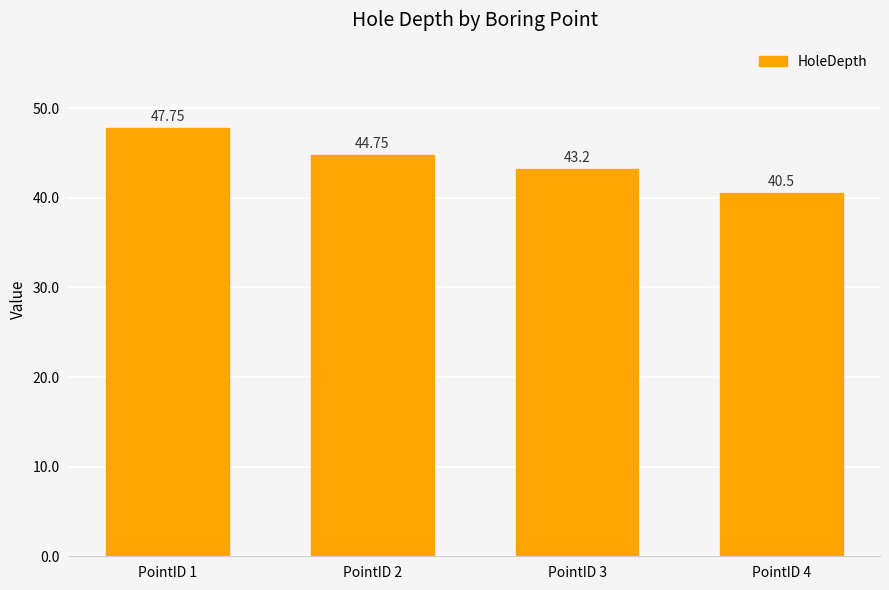

What is the smallest value displayed?

40.5